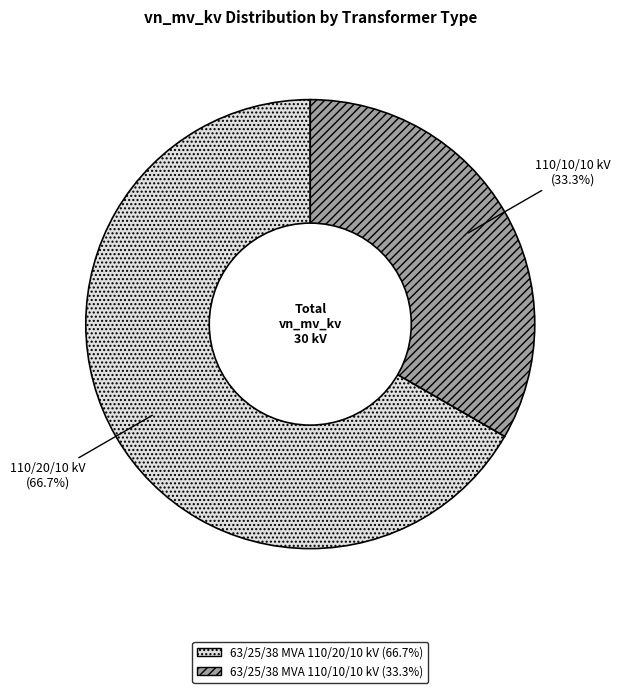

To the nearest percent, what is the difference between the largest and smallest slice percentages?

33%